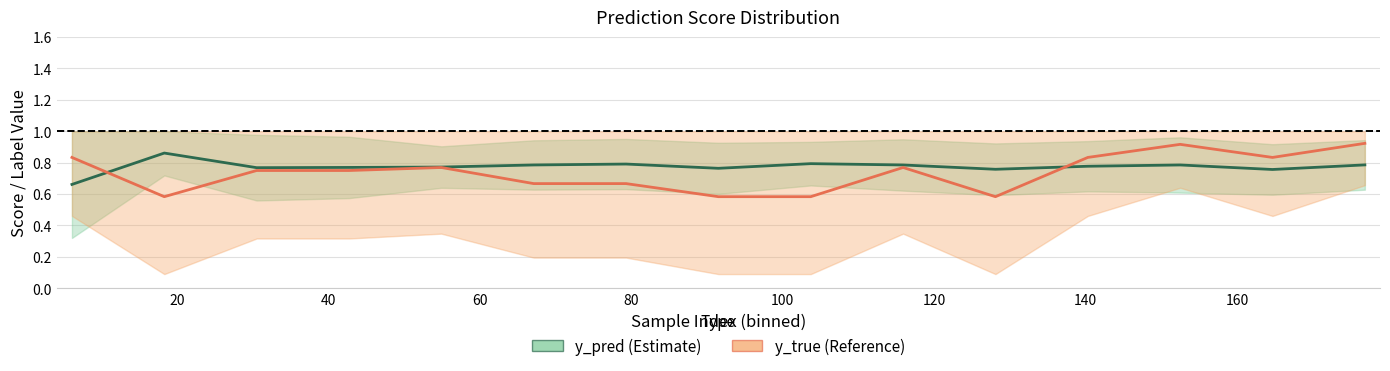

How many data points does each series have?

15